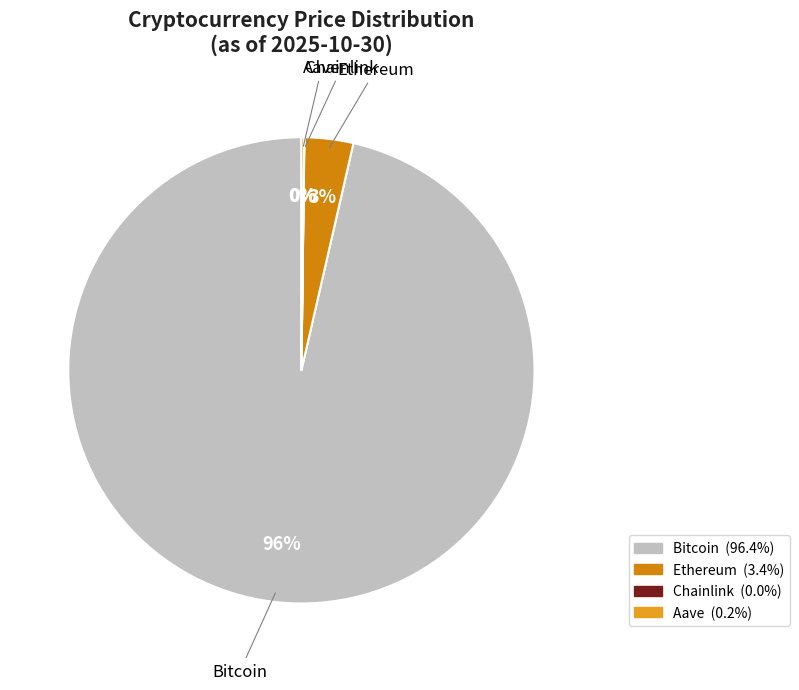

Which slice represents more than half of the pie?

Bitcoin